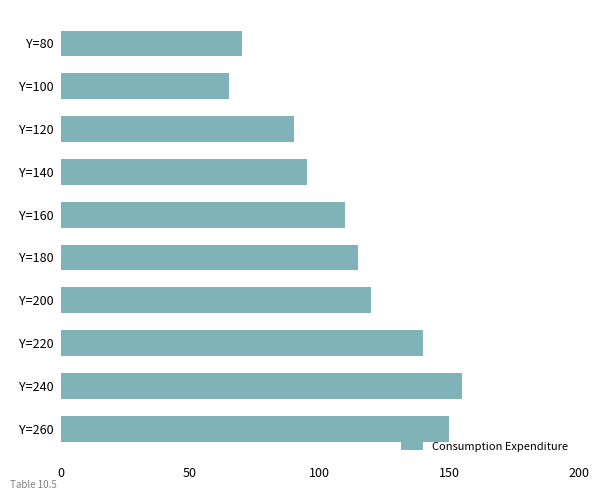

Which has a higher value, Y=140 or Y=80?

Y=140